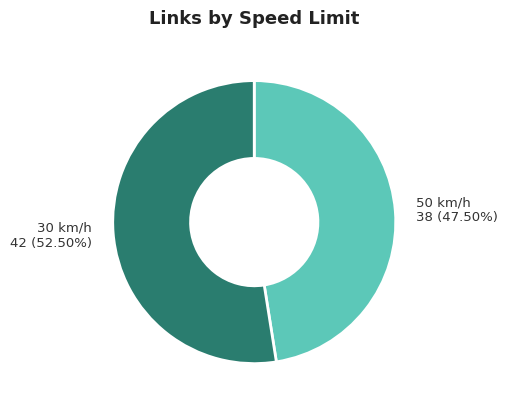

Combined, do 50 km/h and 30 km/h account for over 50%?

Yes